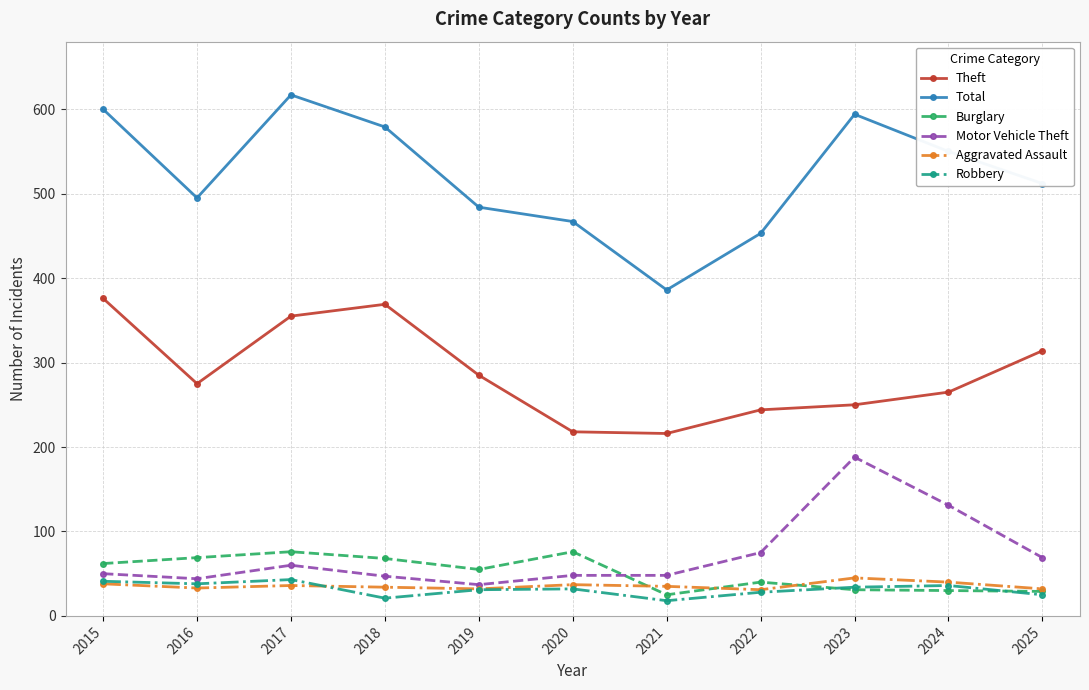

What is the sum of all Theft values?

3167